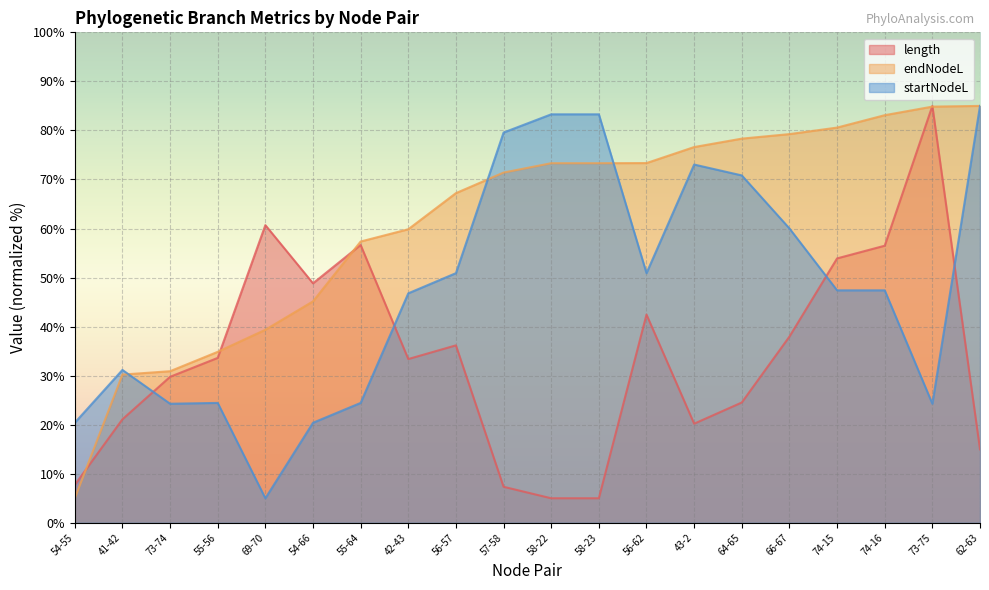

List the series in order of their peak value, highest first.

length, endNodeL, startNodeL